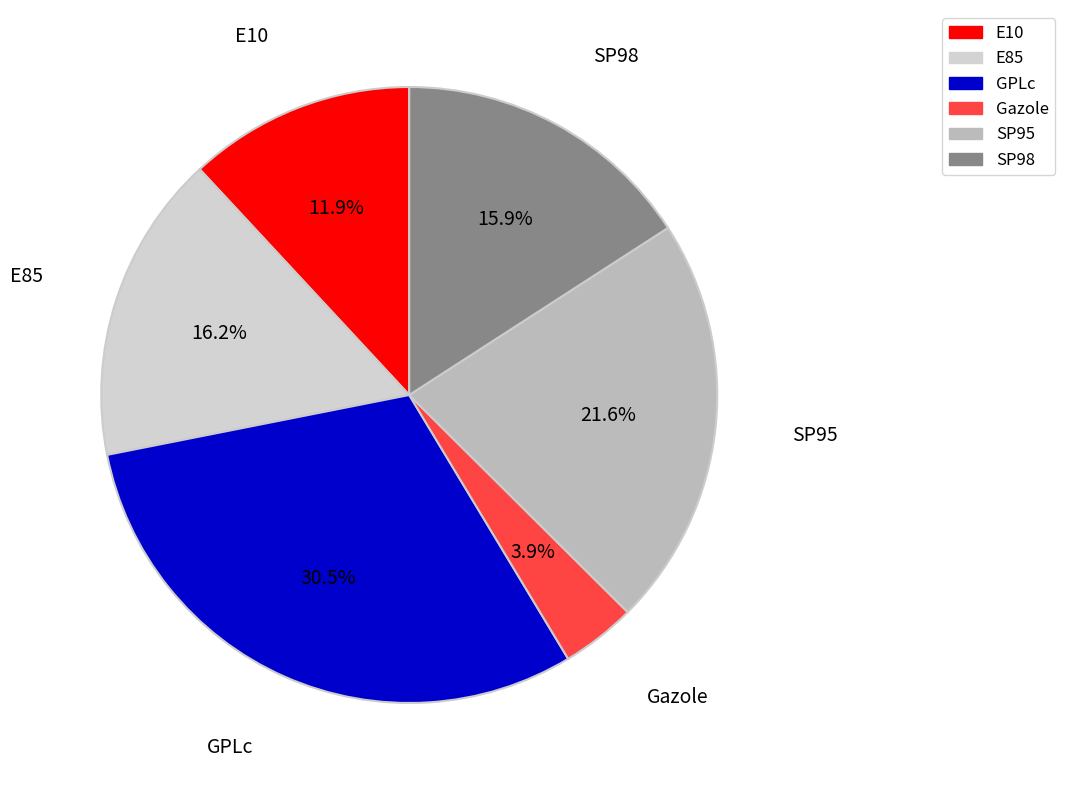

What is the largest slice in the pie chart?

GPLc